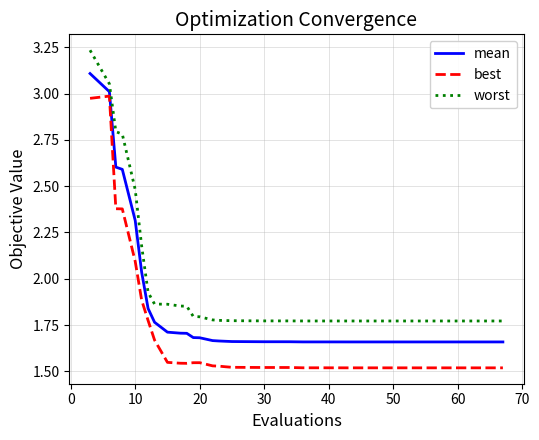

Does the chart display data point markers on the line(s)?

No